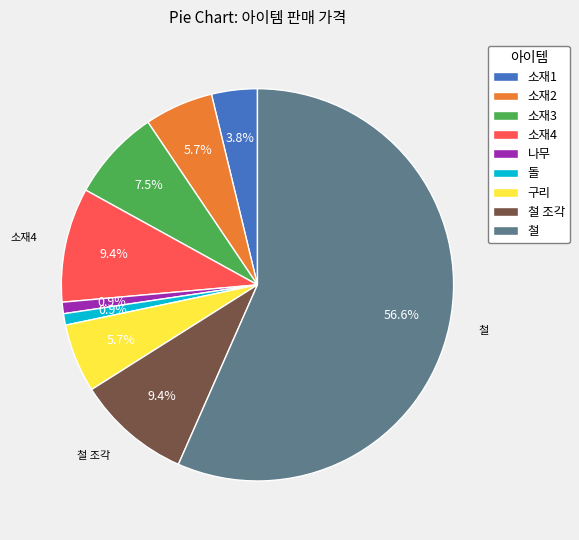

True or false: 소재1 accounts for 4% of the total.

True